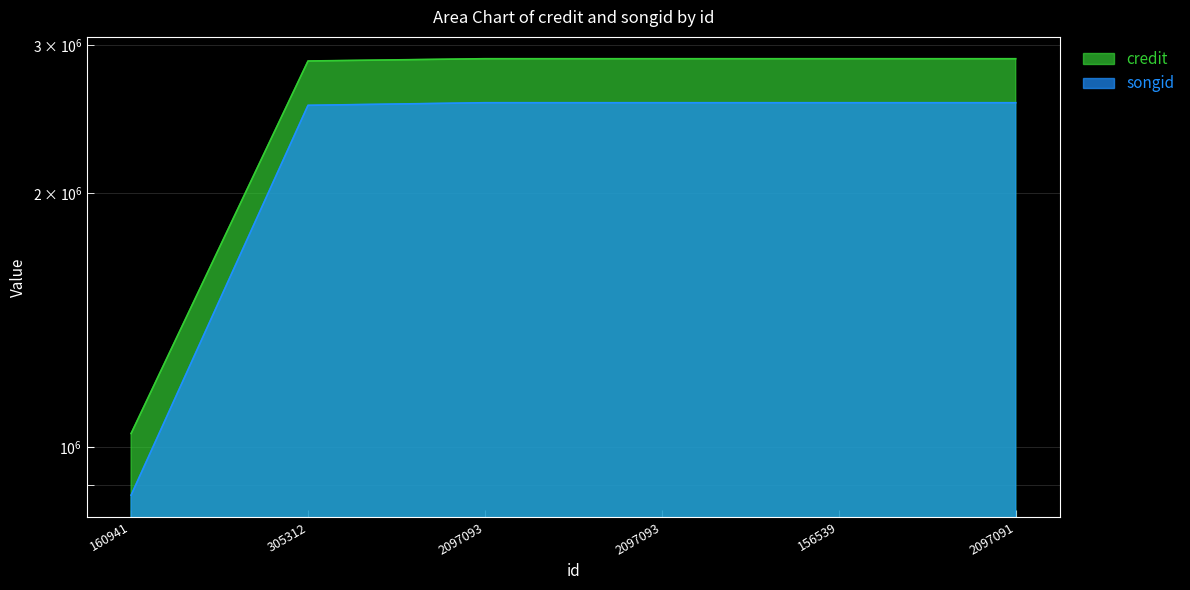

Count the number of categories in the chart.

6